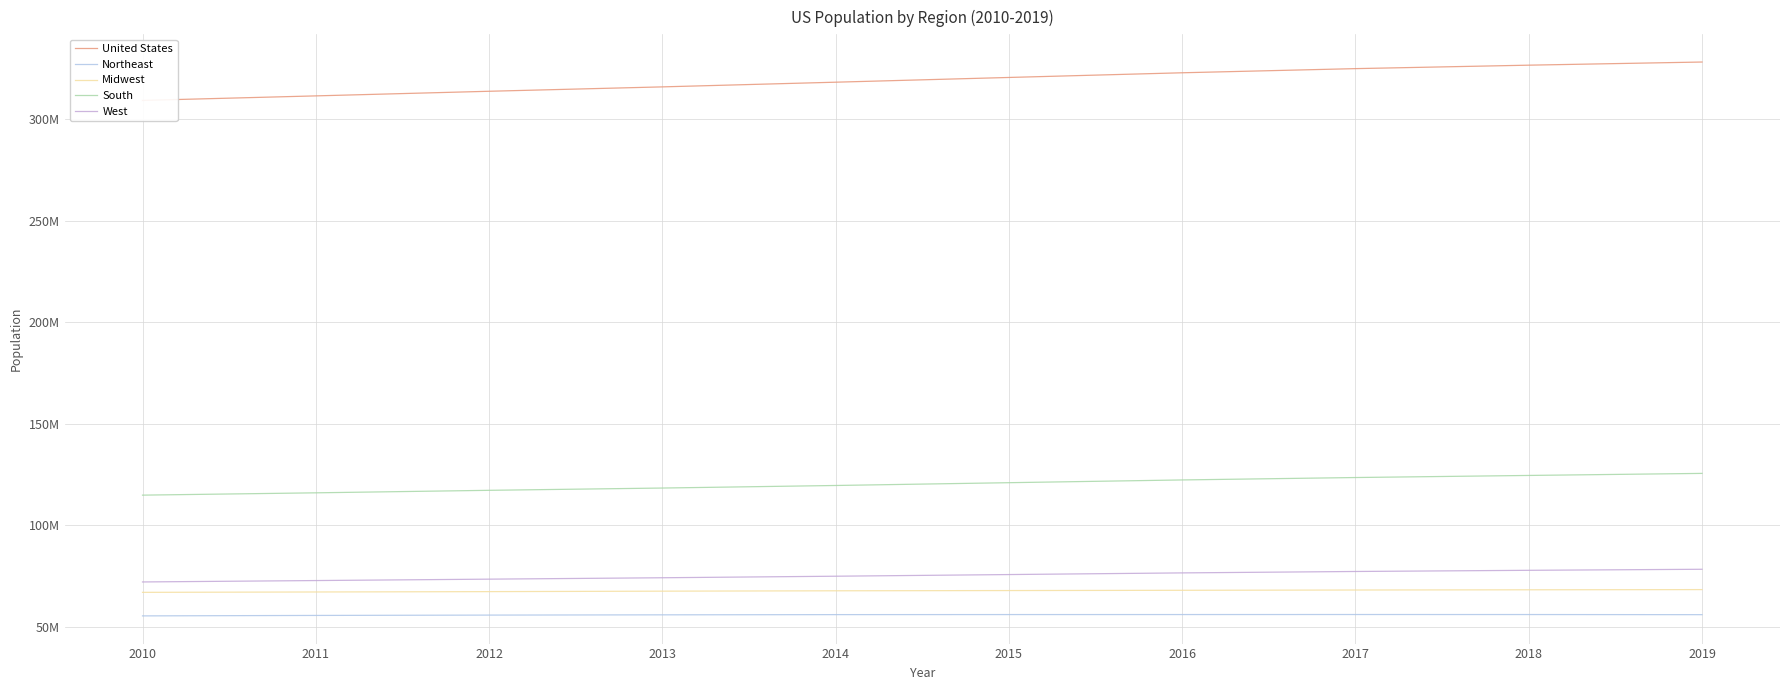

What is the value of the West point at the 8th from the left?

77257329